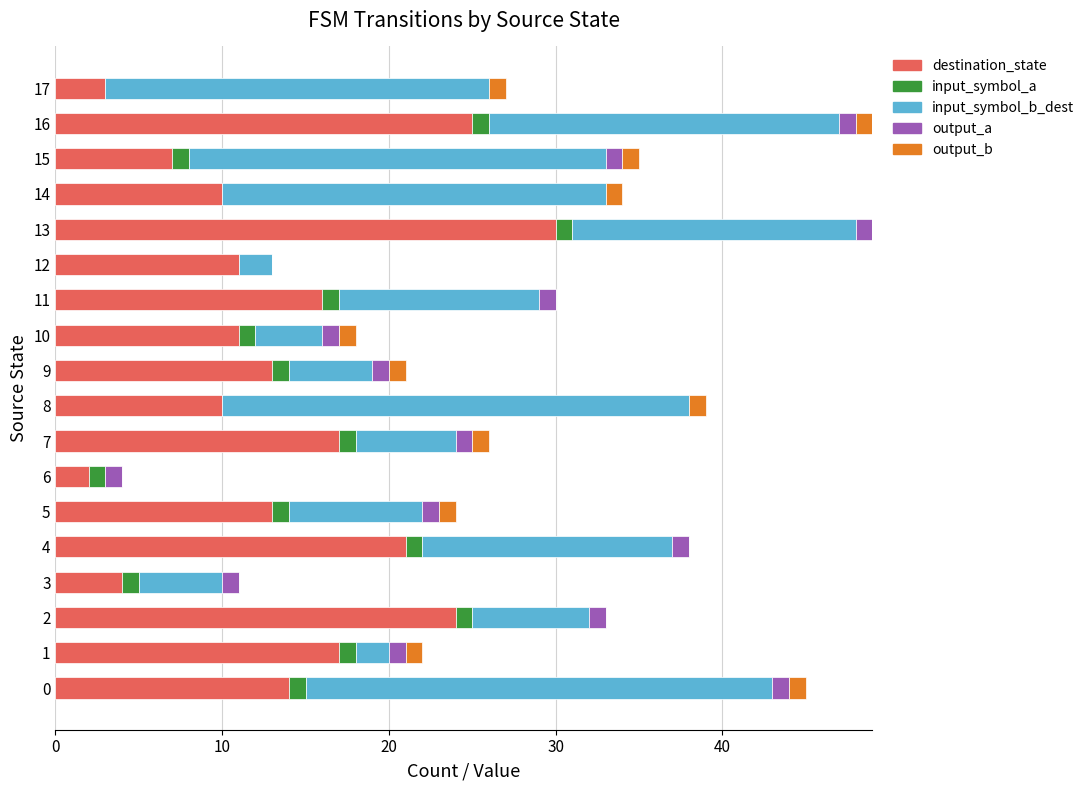

What is the highest value of the destination_state series?

30